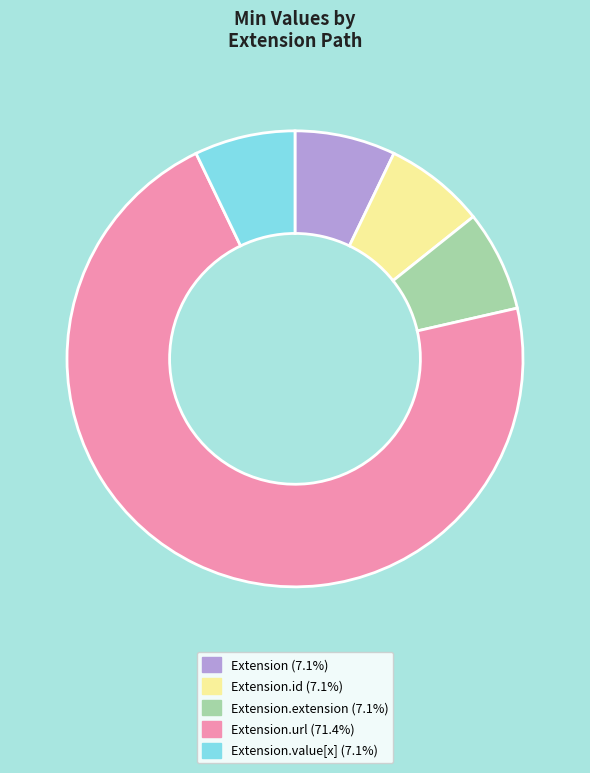

Is there any slice that represents more than half of the pie?

Yes